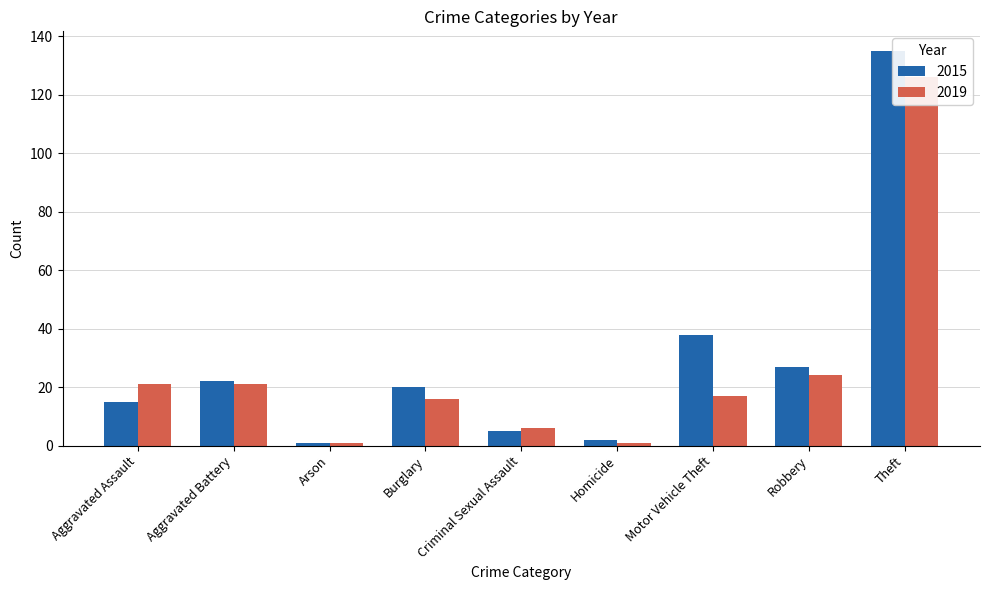

What is the maximum value shown in the chart?

135